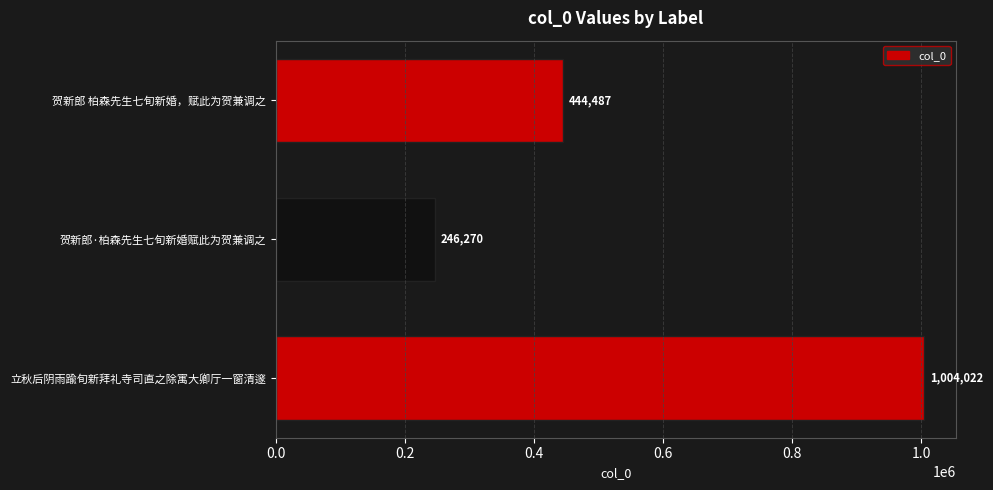

What is the difference between the maximum and minimum values?

757752